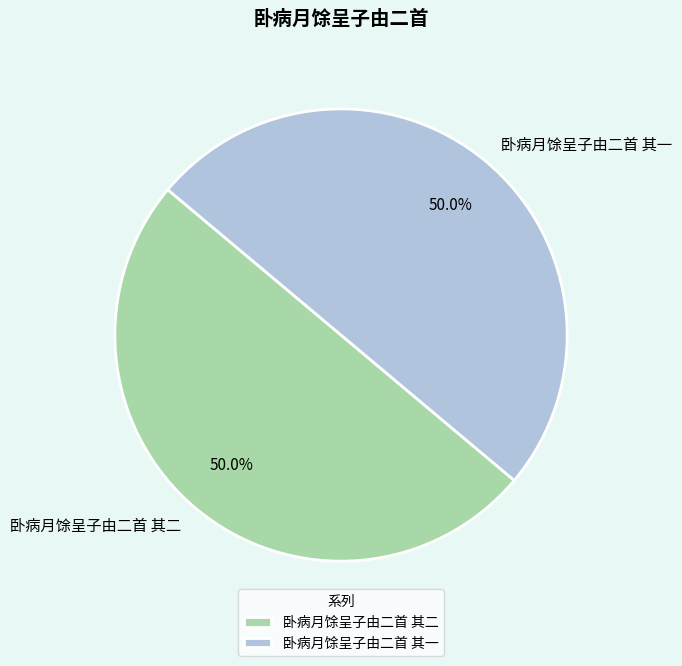

Combined, what portion of the pie is 卧病月馀呈子由二首 其二 and 卧病月馀呈子由二首 其一?

100.0%